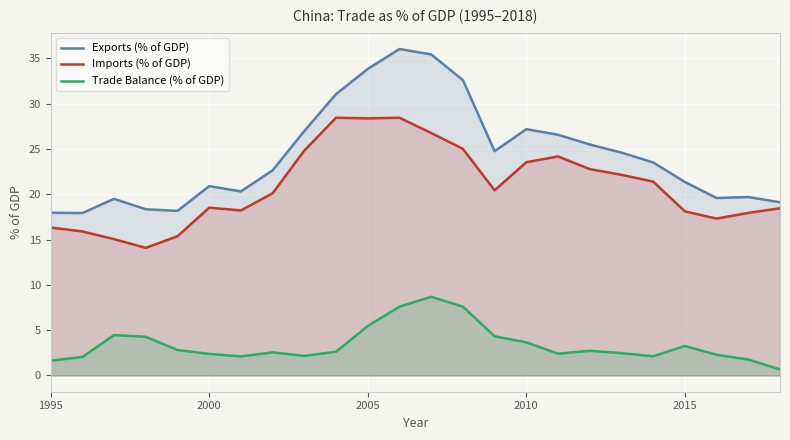

What is the greatest value displayed?

36.0